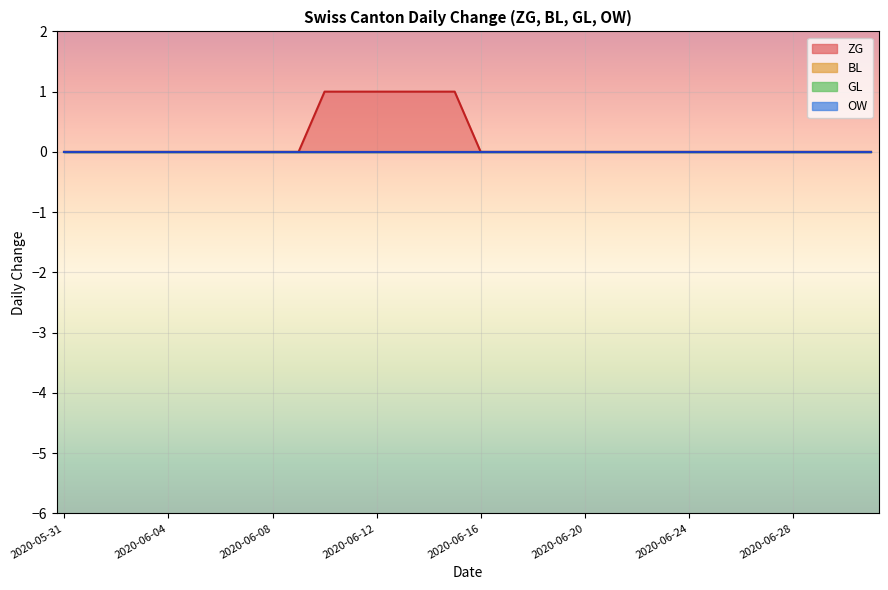

True or false: GL line and BL line intersect in this chart.

False